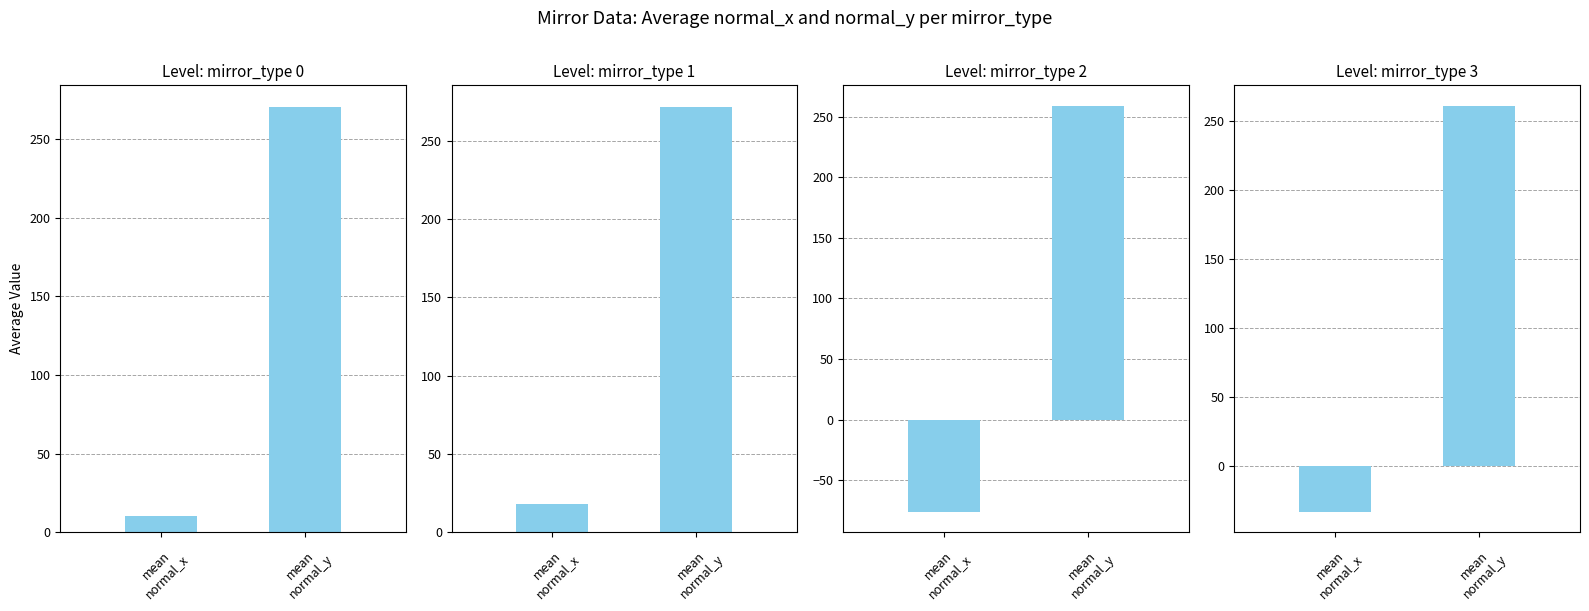

What is the maximum value shown in the chart?

271.7